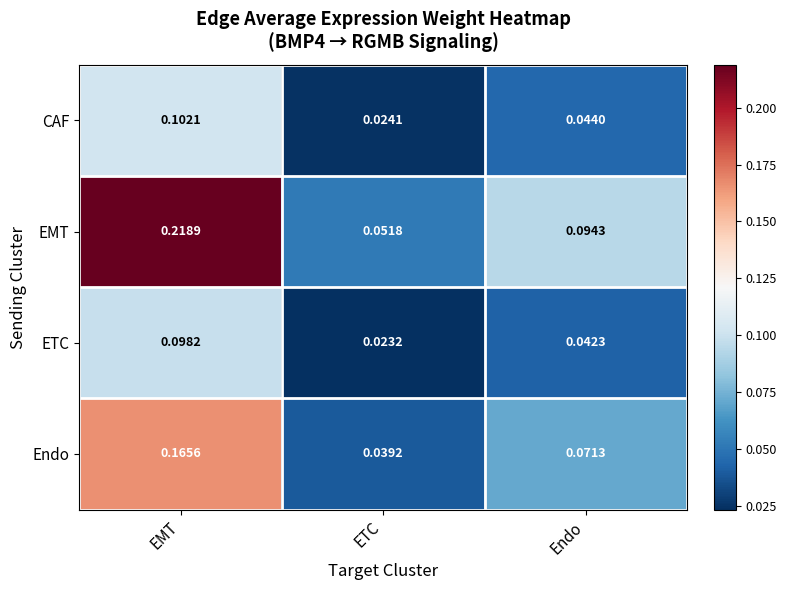

At which label does ETC reach its minimum?

ETC